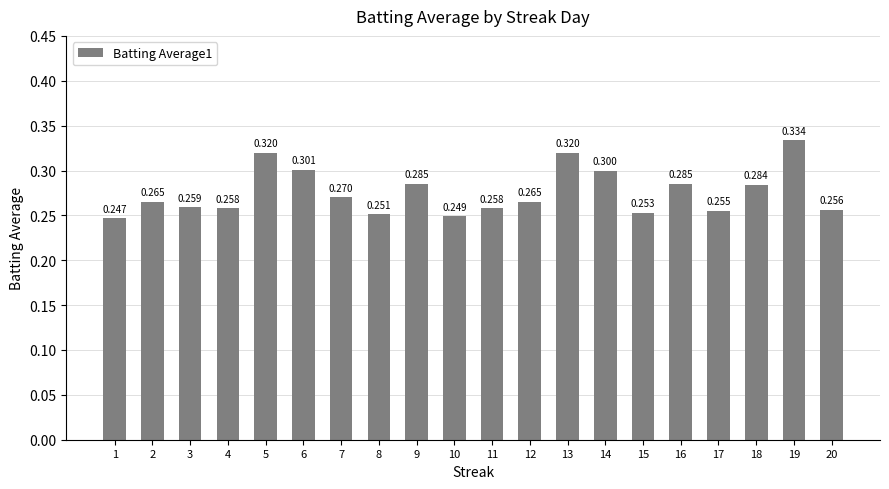

Reading right to left, what are all the values shown in this chart?

0.3	0.3	0.3	0.3	0.3	0.3	0.3	0.3	0.3	0.3	0.2	0.3	0.3	0.3	0.3	0.3	0.3	0.3	0.3	0.2